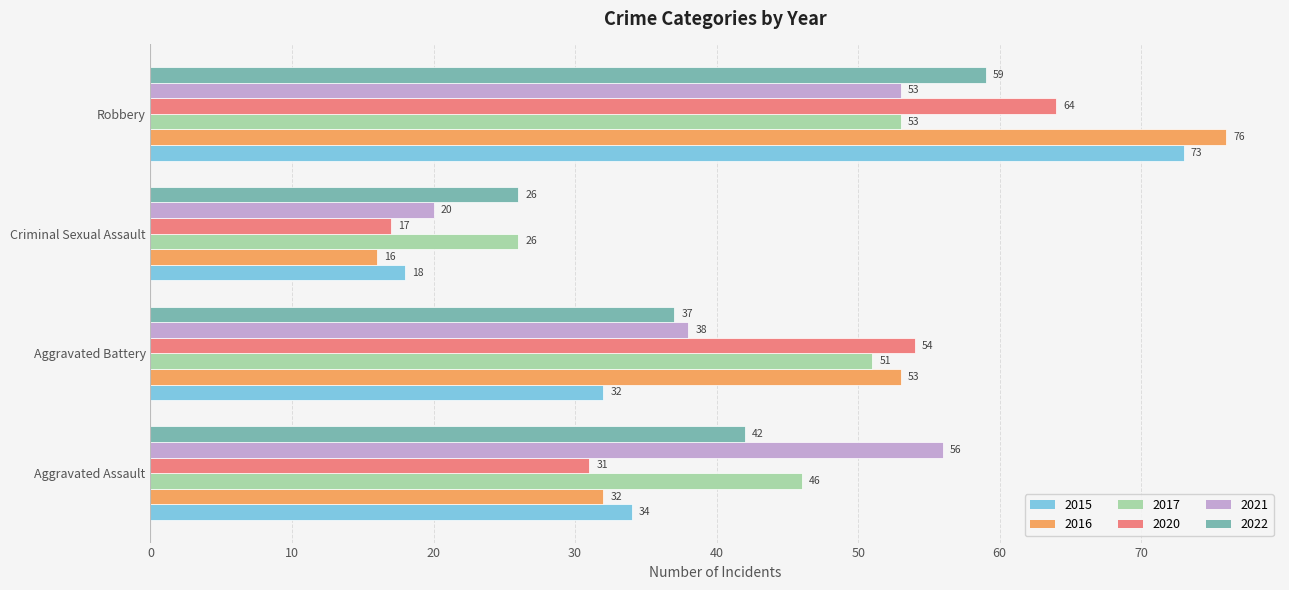

List the labels in order of 2022 value, largest first.

Robbery, Aggravated Assault, Aggravated Battery, Criminal Sexual Assault